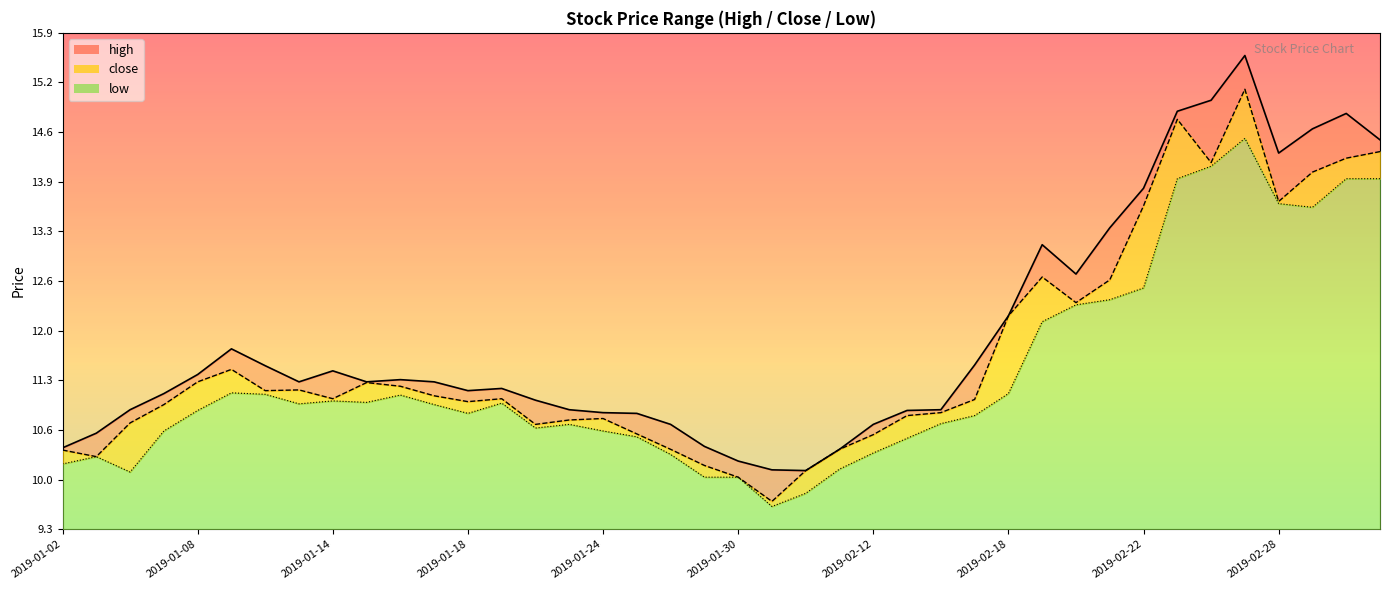

Reading right to left, transcribe all the data shown in this chart.

high: 2019-03-05=14.5	2019-03-04=14.8	2019-03-01=14.6	2019-02-28=14.3	2019-02-27=15.6	2019-02-26=15.0	2019-02-25=14.9	2019-02-22=13.8	2019-02-21=13.3	2019-02-20=12.7	2019-02-19=13.1	2019-02-18=12.2	2019-02-15=11.5	2019-02-14=10.9	2019-02-13=10.9	2019-02-12=10.7	2019-02-11=10.4	2019-02-01=10.1	2019-01-31=10.1	2019-01-30=10.2	2019-01-29=10.4	2019-01-28=10.7	2019-01-25=10.9	2019-01-24=10.9	2019-01-23=10.9	2019-01-22=11.0	2019-01-21=11.2	2019-01-18=11.2	2019-01-17=11.3	2019-01-16=11.3	2019-01-15=11.3	2019-01-14=11.4	2019-01-11=11.3	2019-01-10=11.5	2019-01-09=11.7	2019-01-08=11.4	2019-01-07=11.1	2019-01-04=10.9	2019-01-03=10.6	2019-01-02=10.4
close: 2019-03-05=14.3	2019-03-04=14.2	2019-03-01=14.1	2019-02-28=13.7	2019-02-27=15.2	2019-02-26=14.2	2019-02-25=14.8	2019-02-22=13.6	2019-02-21=12.6	2019-02-20=12.3	2019-02-19=12.7	2019-02-18=12.2	2019-02-15=11.1	2019-02-14=10.9	2019-02-13=10.8	2019-02-12=10.6	2019-02-11=10.4	2019-02-01=10.1	2019-01-31=9.7	2019-01-30=10.0	2019-01-29=10.2	2019-01-28=10.4	2019-01-25=10.6	2019-01-24=10.8	2019-01-23=10.8	2019-01-22=10.7	2019-01-21=11.1	2019-01-18=11.0	2019-01-17=11.1	2019-01-16=11.2	2019-01-15=11.3	2019-01-14=11.1	2019-01-11=11.2	2019-01-10=11.2	2019-01-09=11.5	2019-01-08=11.3	2019-01-07=11.0	2019-01-04=10.7	2019-01-03=10.3	2019-01-02=10.4
low: 2019-03-05=14.0	2019-03-04=14.0	2019-03-01=13.6	2019-02-28=13.6	2019-02-27=14.5	2019-02-26=14.1	2019-02-25=14.0	2019-02-22=12.5	2019-02-21=12.4	2019-02-20=12.3	2019-02-19=12.1	2019-02-18=11.1	2019-02-15=10.8	2019-02-14=10.7	2019-02-13=10.5	2019-02-12=10.3	2019-02-11=10.1	2019-02-01=9.8	2019-01-31=9.6	2019-01-30=10.0	2019-01-29=10.0	2019-01-28=10.3	2019-01-25=10.6	2019-01-24=10.6	2019-01-23=10.7	2019-01-22=10.7	2019-01-21=11.0	2019-01-18=10.9	2019-01-17=11.0	2019-01-16=11.1	2019-01-15=11.0	2019-01-14=11.0	2019-01-11=11.0	2019-01-10=11.1	2019-01-09=11.1	2019-01-08=10.9	2019-01-07=10.6	2019-01-04=10.1	2019-01-03=10.3	2019-01-02=10.2